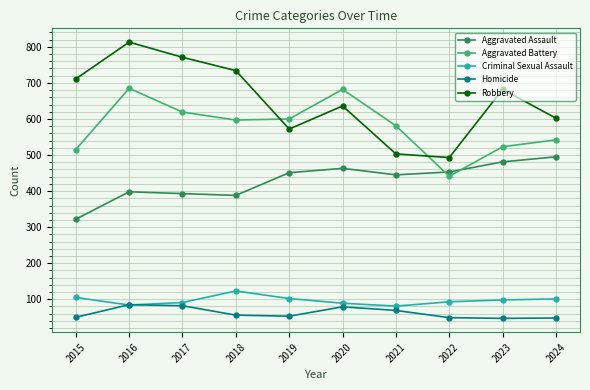

How many series are shown in this chart?

5